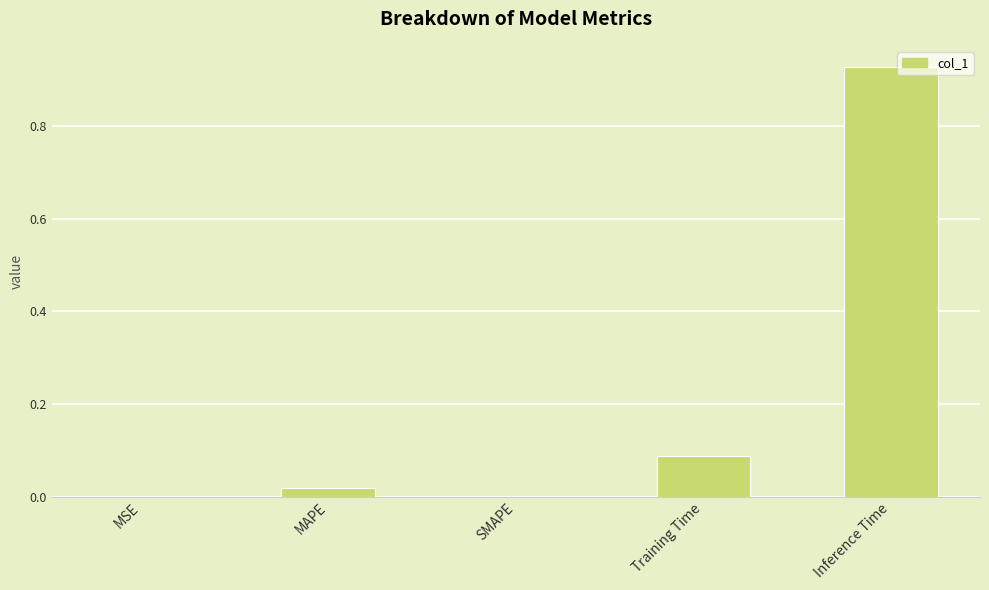

At which category does the chart reach its peak across all series?

Inference Time